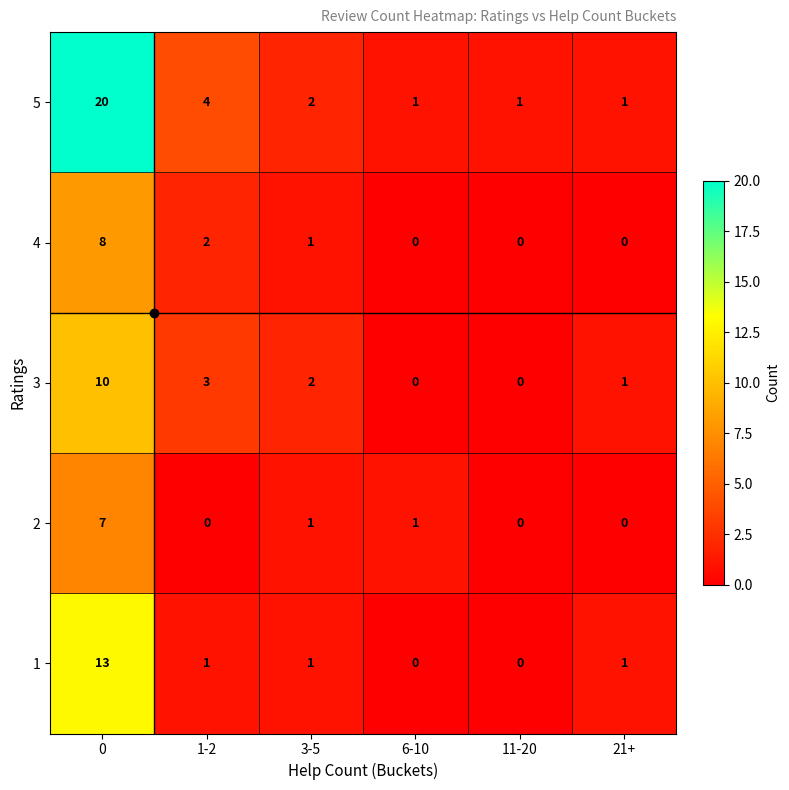

At which label is 4 closest to 4?

1-2